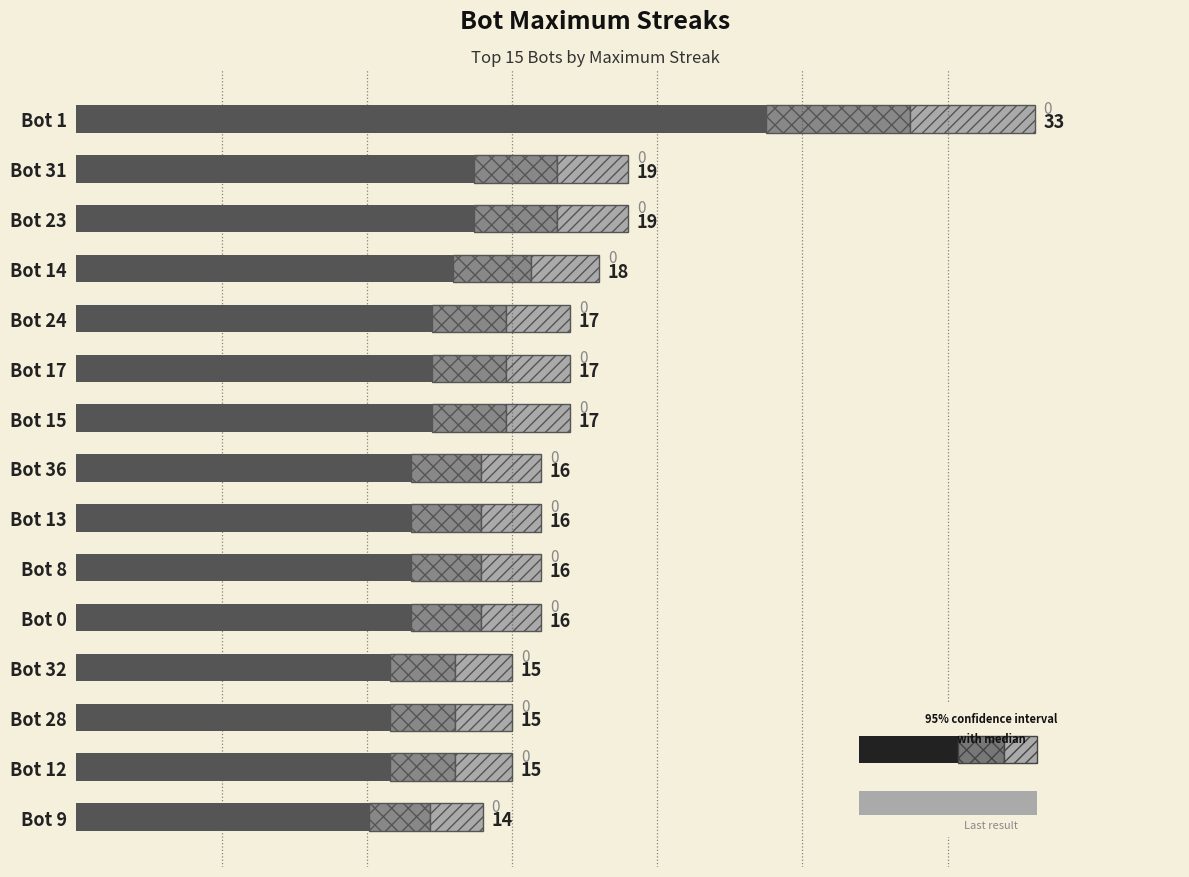

What is the value of the 5th bar from the left?

12.2